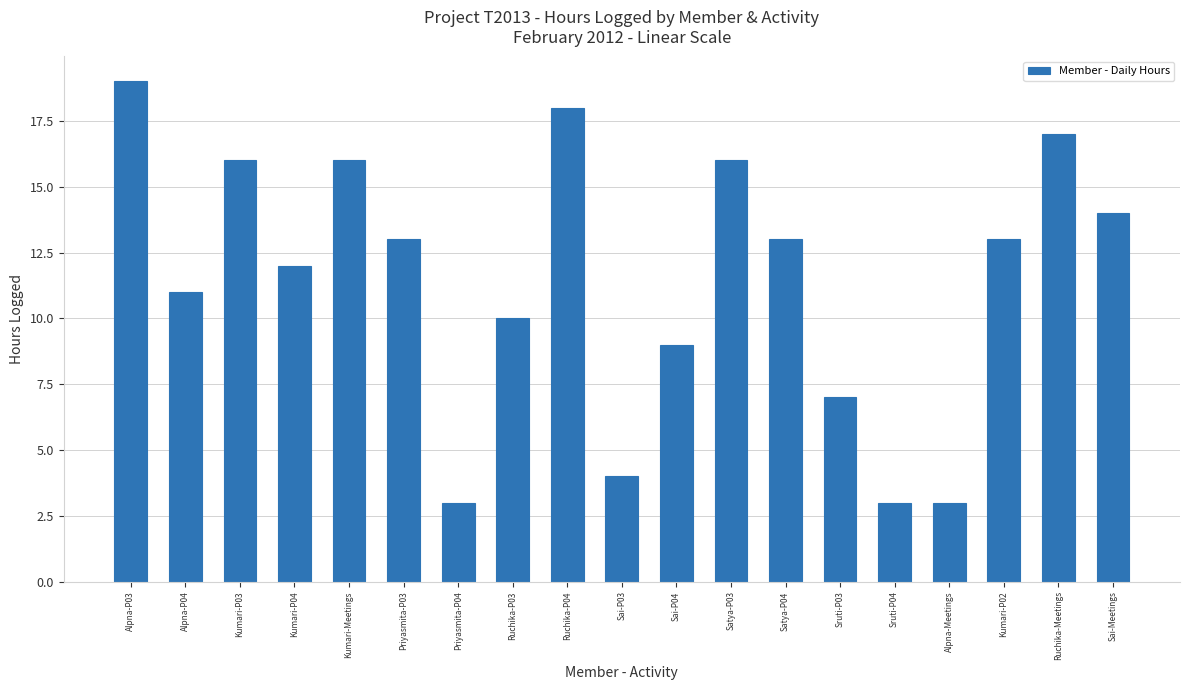

What is the smallest value displayed?

3